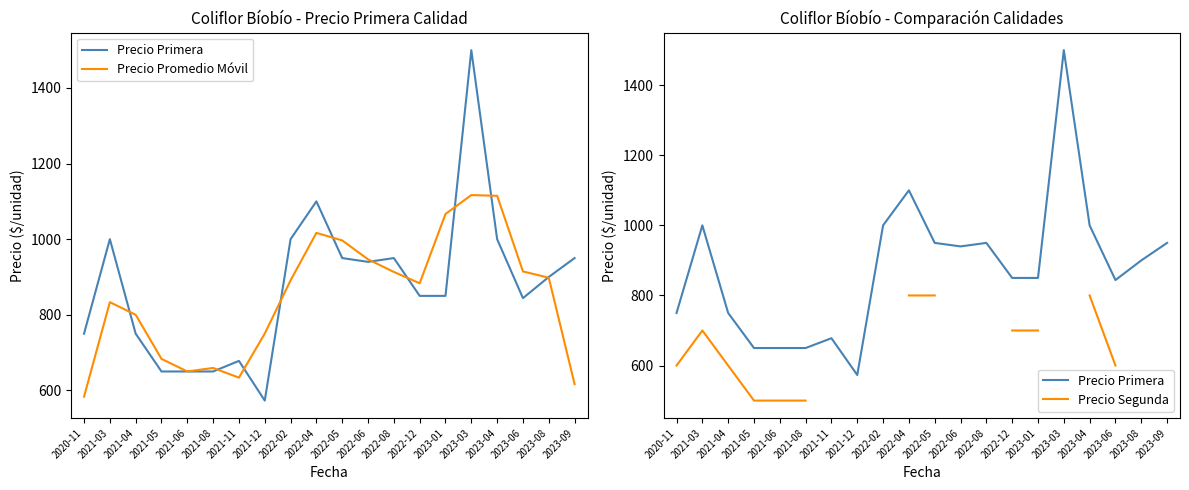

The Precio Promedio Móvil series shows 914.7 at 2023-06. True or false?

True